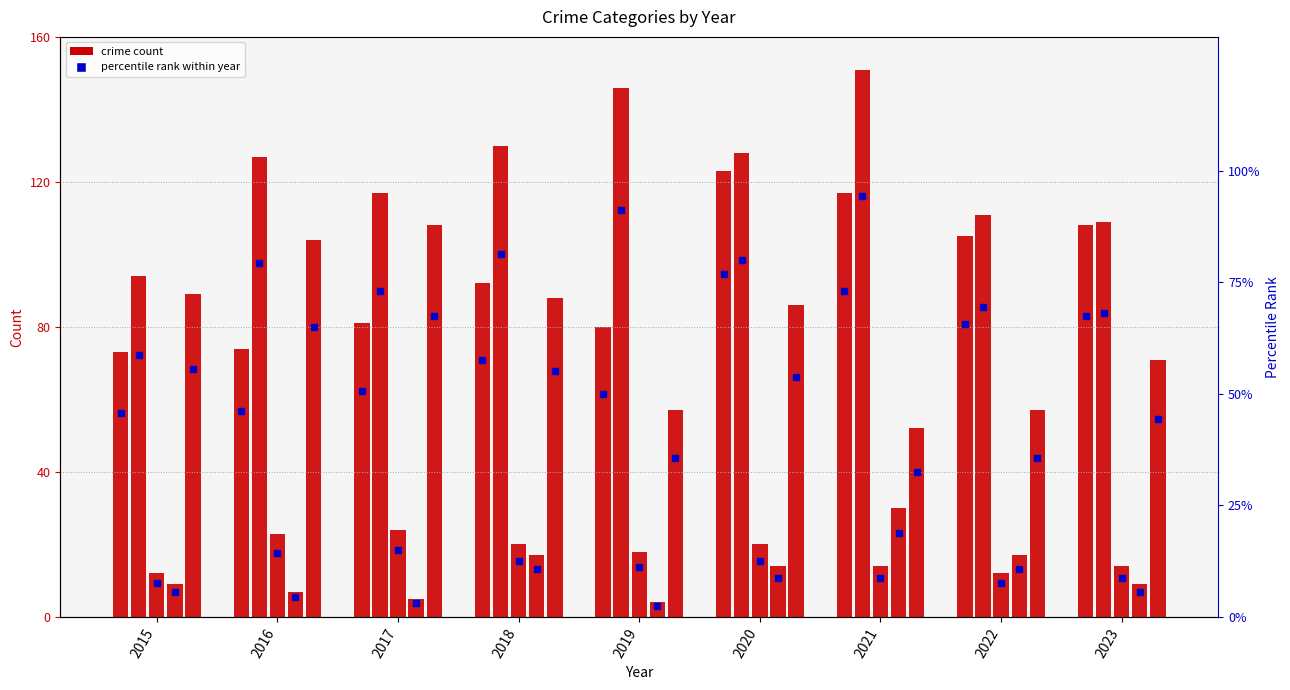

At which label does Homicide reach its peak?

2021